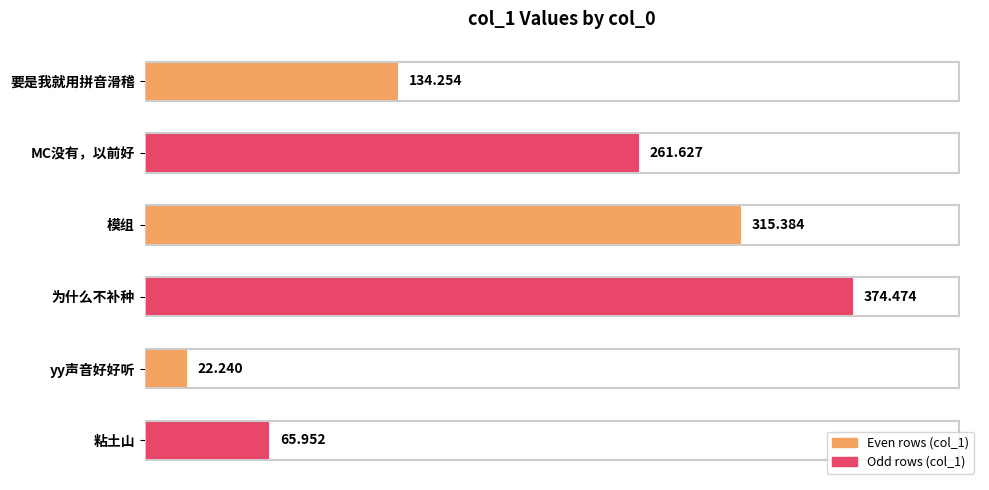

How many values exceed 261?

3